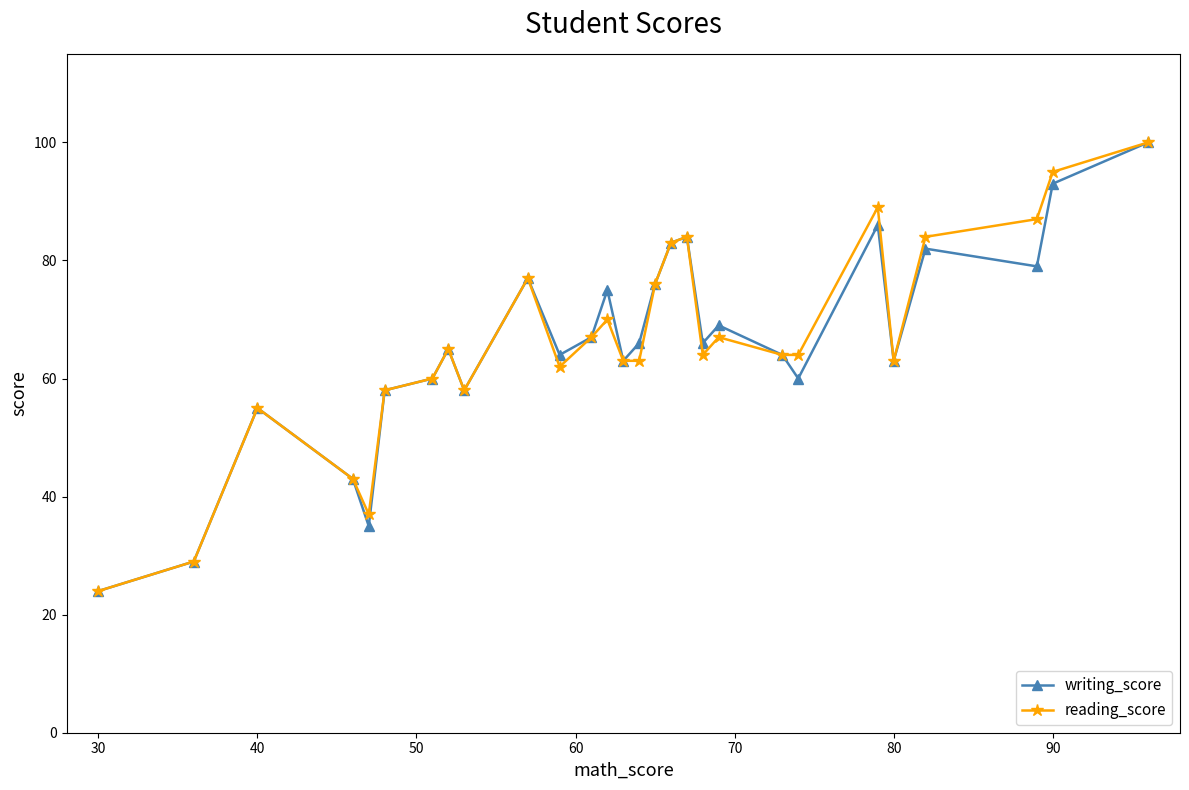

True or false: reading_score has more than 0 points higher than both neighbors.

True